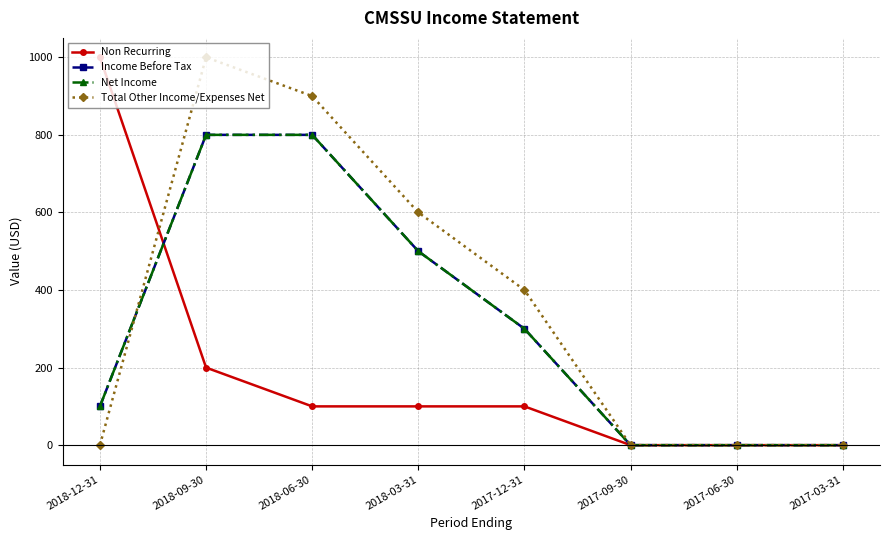

Rank the series at 2017-09-30 from lowest to highest value.

Non Recurring, Income Before Tax, Net Income, Total Other Income/Expenses Net